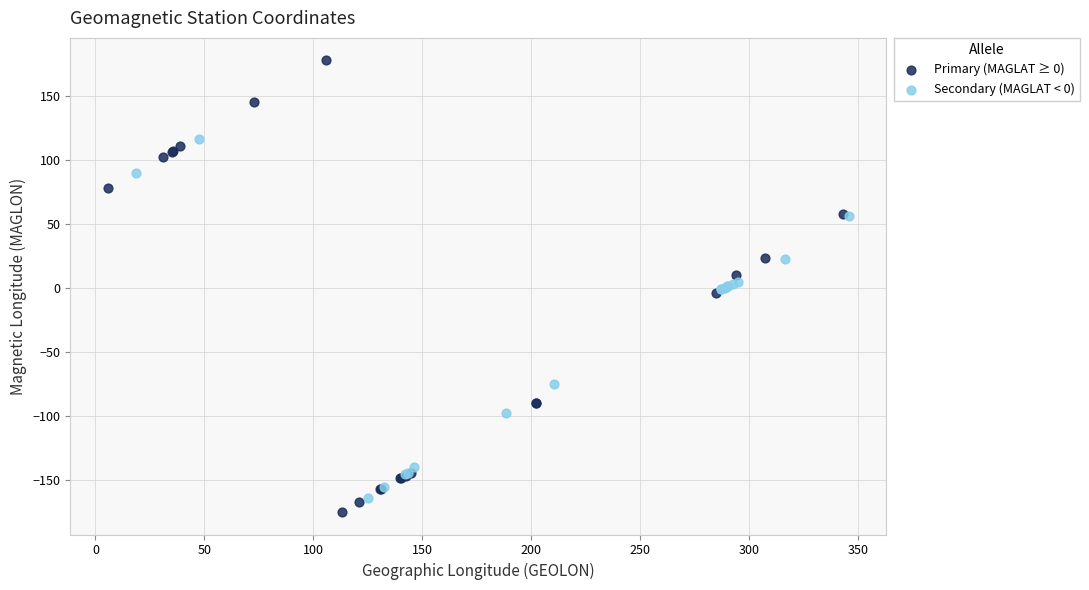

Which series reaches the maximum Y coordinate?

Primary (MAGLAT ≥ 0)